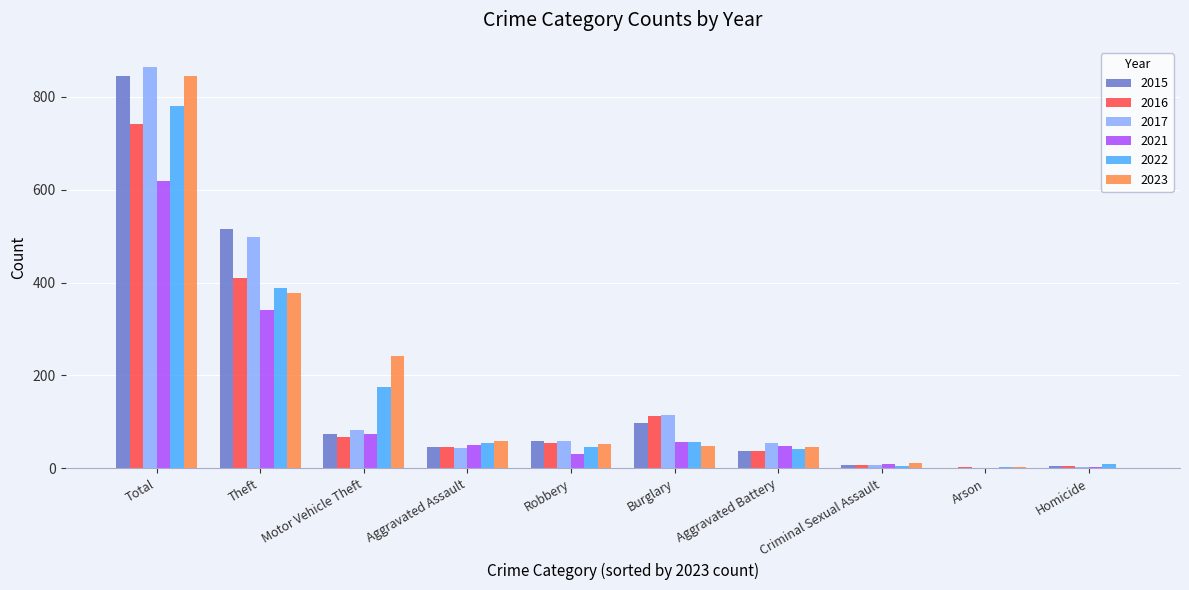

What is the sum of all 2017 values?

1728